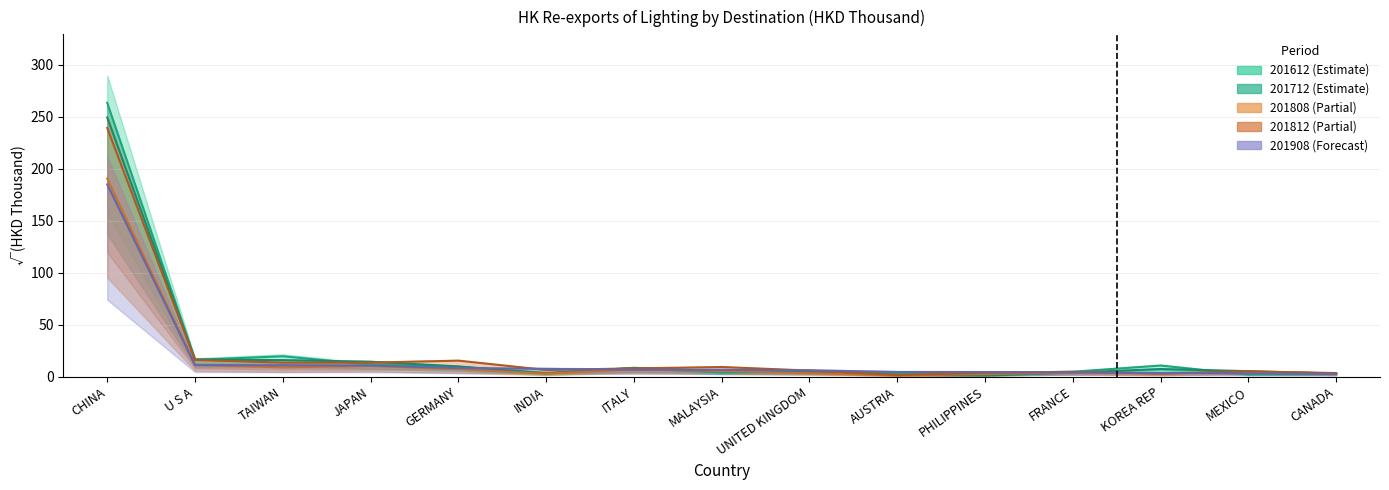

The value of 201808 at GERMANY is 6.7. True or false?

False